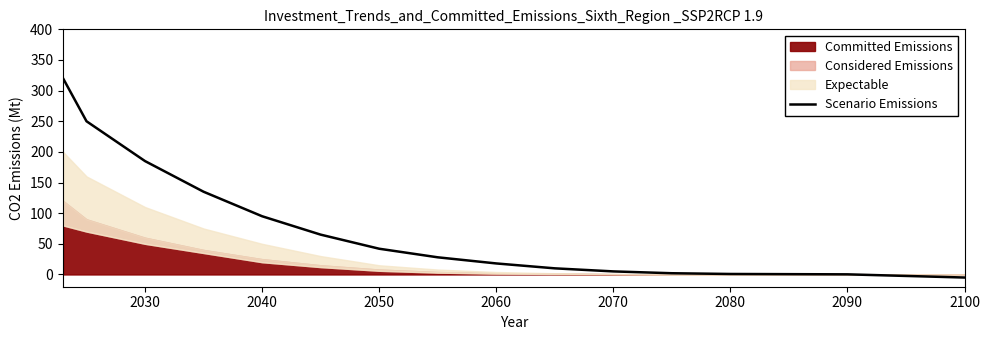

The value of Scenario Emissions at 2040 is 29.0. True or false?

False